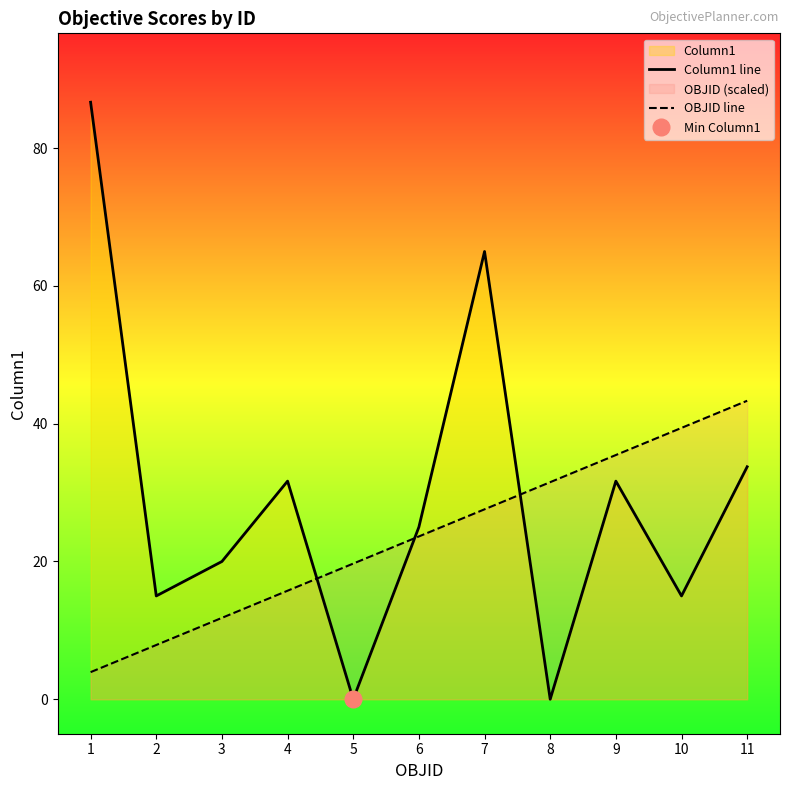

What is the maximum value shown in the chart?

86.7